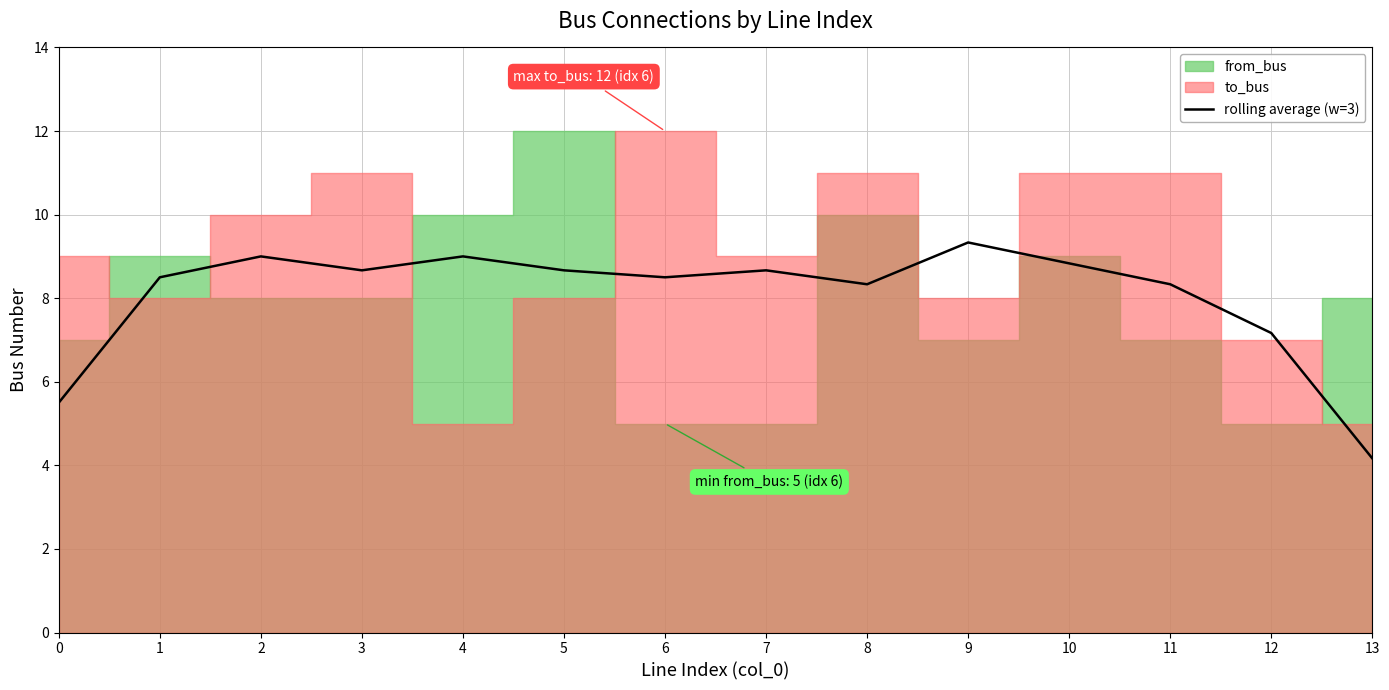

What is the value of the 3rd point from the left?

9.0